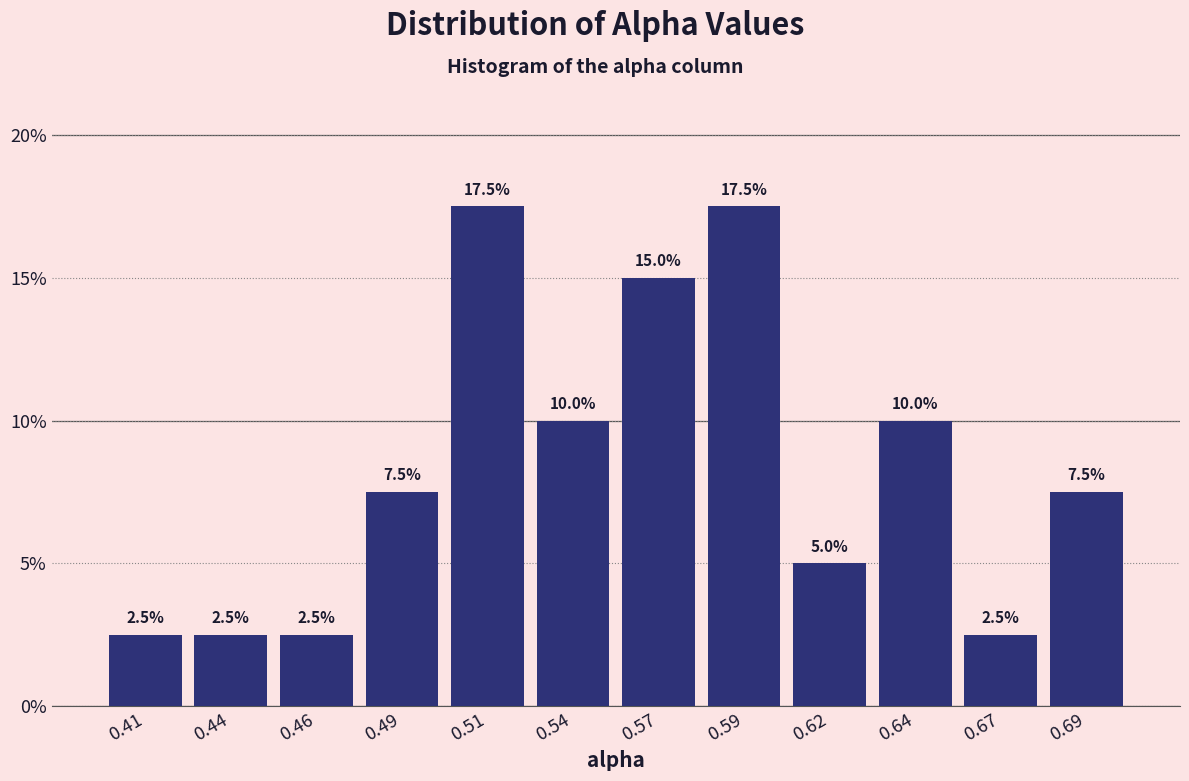

Reading left to right, what are all the values shown in this chart?

0.41=2.5	0.44=2.5	0.46=2.5	0.49=7.5	0.51=17.5	0.54=10.0	0.57=15.0	0.59=17.5	0.62=5.0	0.64=10.0	0.67=2.5	0.69=7.5